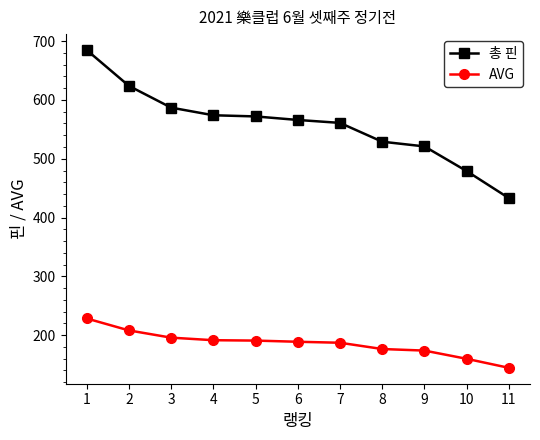

Is the value of 총 핀 at 8 greater than the value of AVG at 3?

Yes